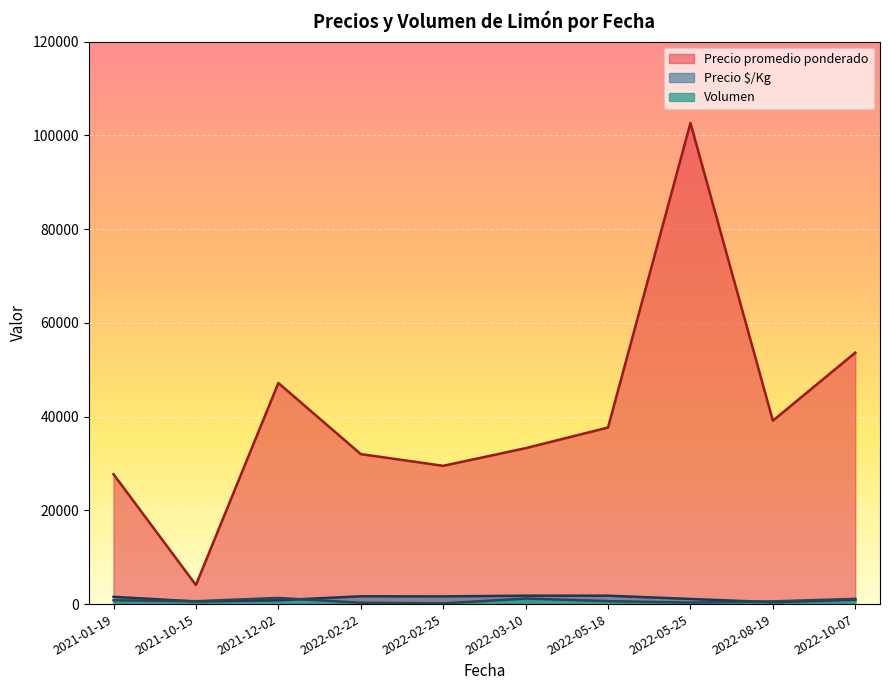

What are all the series names shown in the legend?

Precio promedio ponderado, Precio $/Kg, Volumen